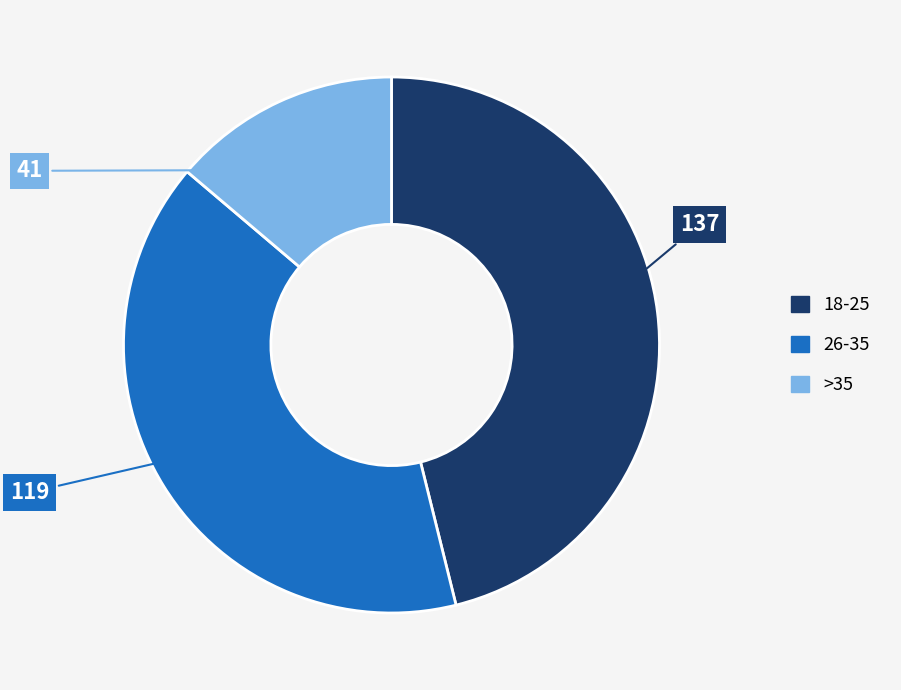

The >35 slice represents 28% of the pie. True or false?

False